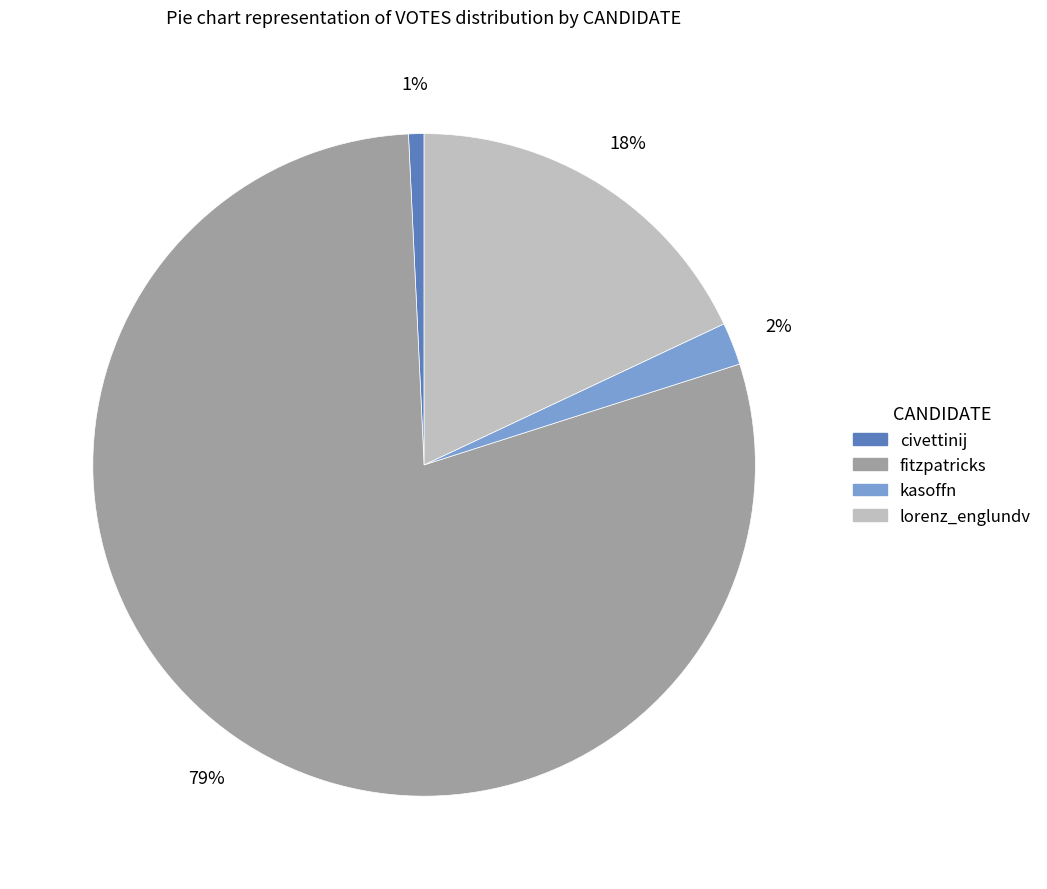

To the nearest percent, what is the average slice percentage?

25%